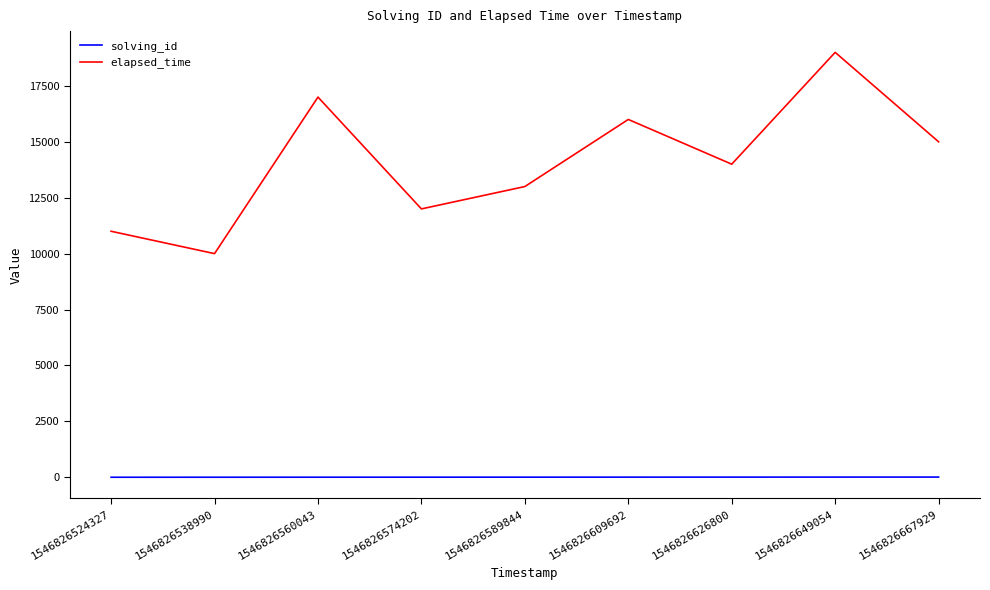

What is the sum of all solving_id values?

45